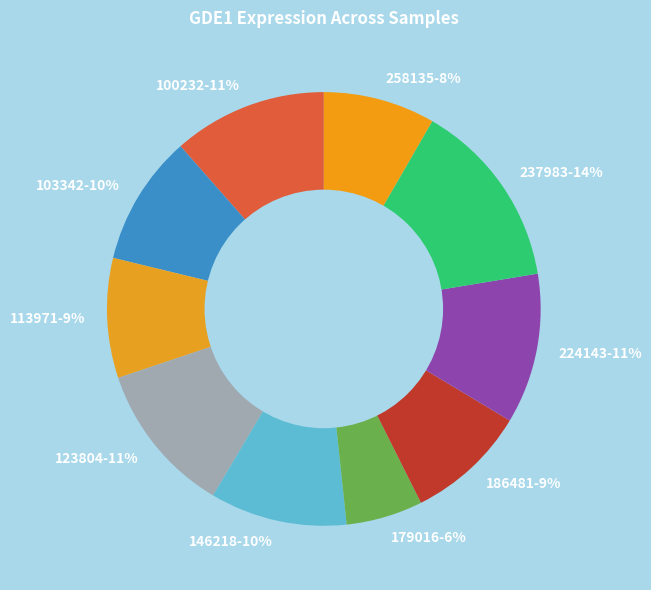

Between 237983 and 103342, which is larger?

237983